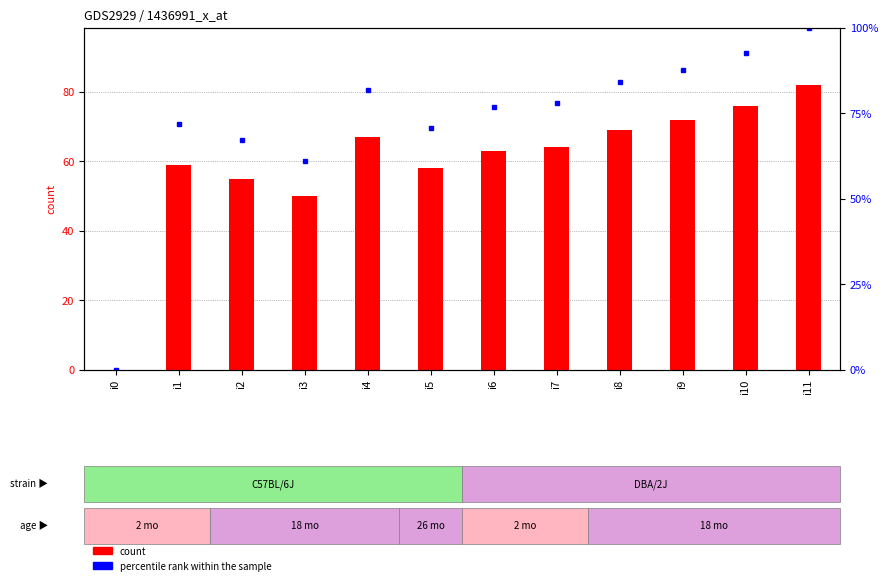

What is the value of the count bar at the 5th from the left?

67.0